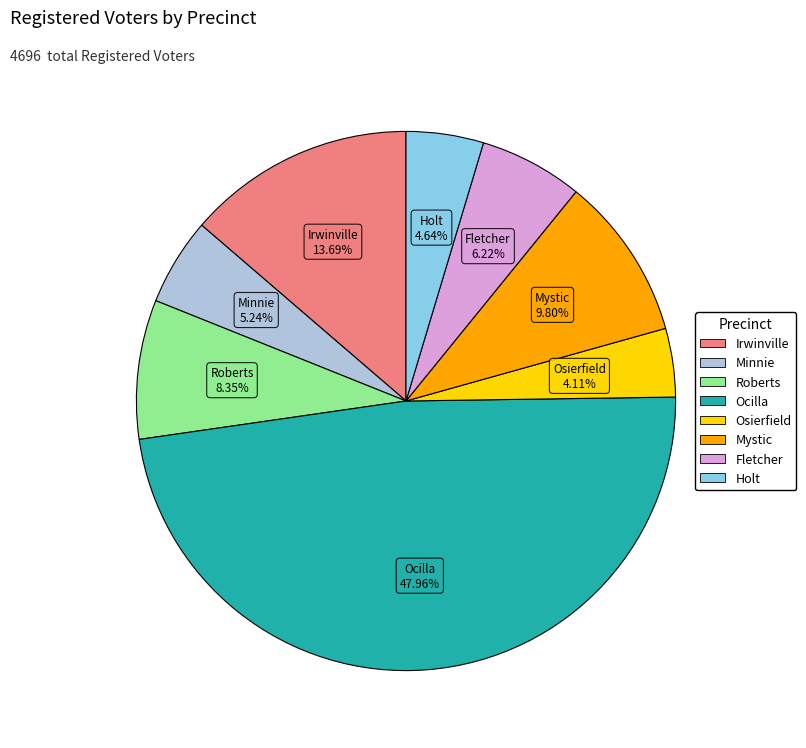

Rank the categories by value from highest to lowest.

Ocilla, Irwinville, Mystic, Roberts, Fletcher, Minnie, Holt, Osierfield